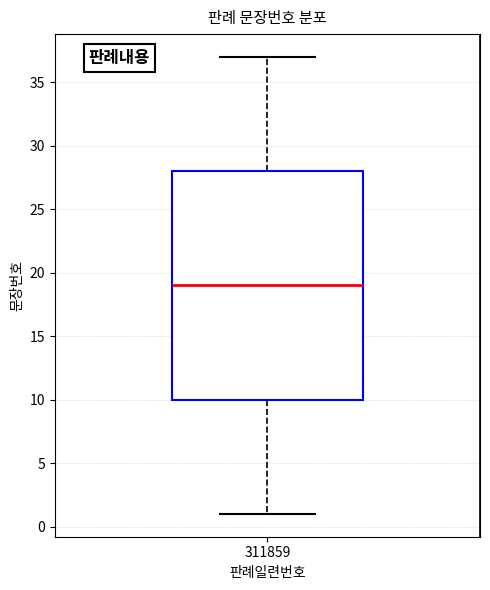

Transcribe this box plot: give where the median line is, the range the box spans, and where the two whiskers end, as read against the y-axis. The values are not printed on the chart, so give them approximately, as read against the axis.

median 19, box 10 to 28, whiskers 1 to 37